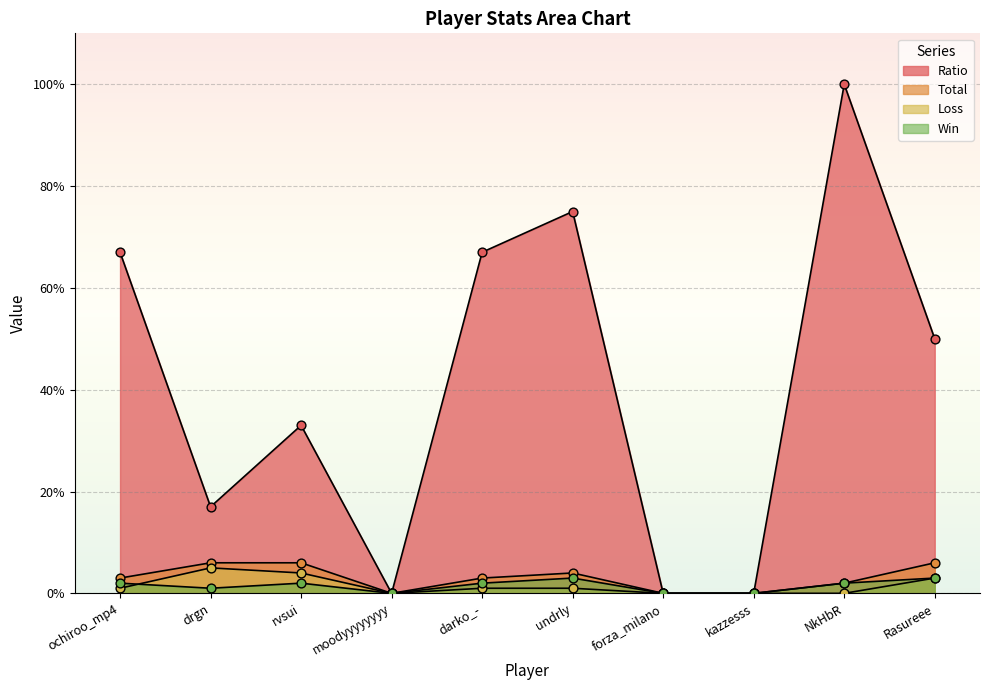

Which series has the largest total across all categories?

Ratio